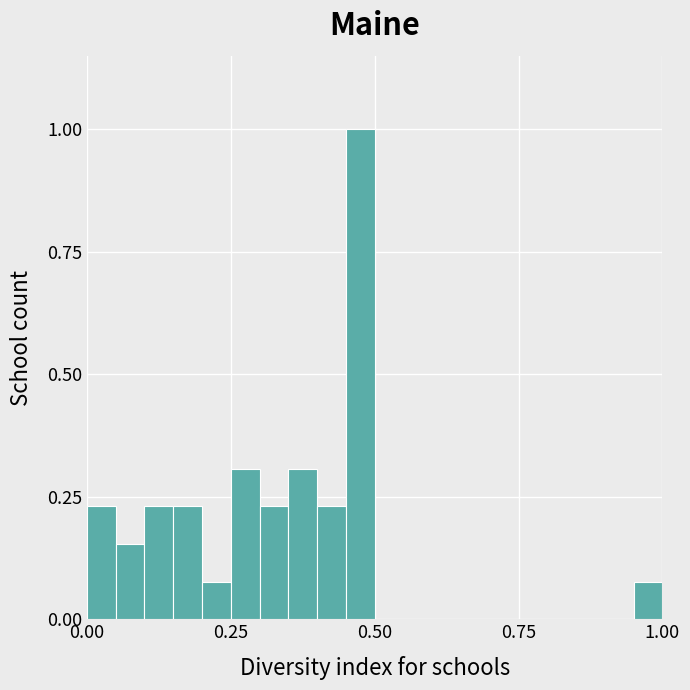

Around what value on the x-axis is the tallest bar? Give the approximate position of its centre, as read against the axis.

0.50